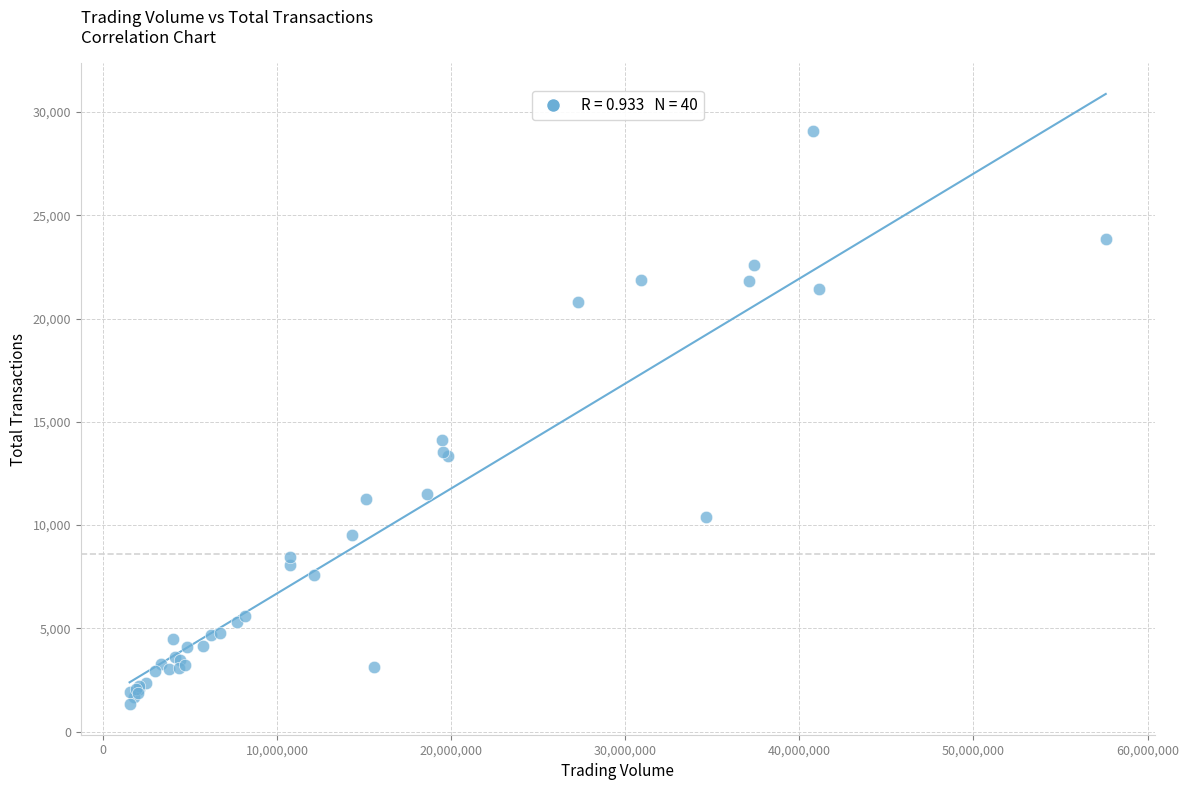

What Y value in the scatter plot is closest to 15194?

14130